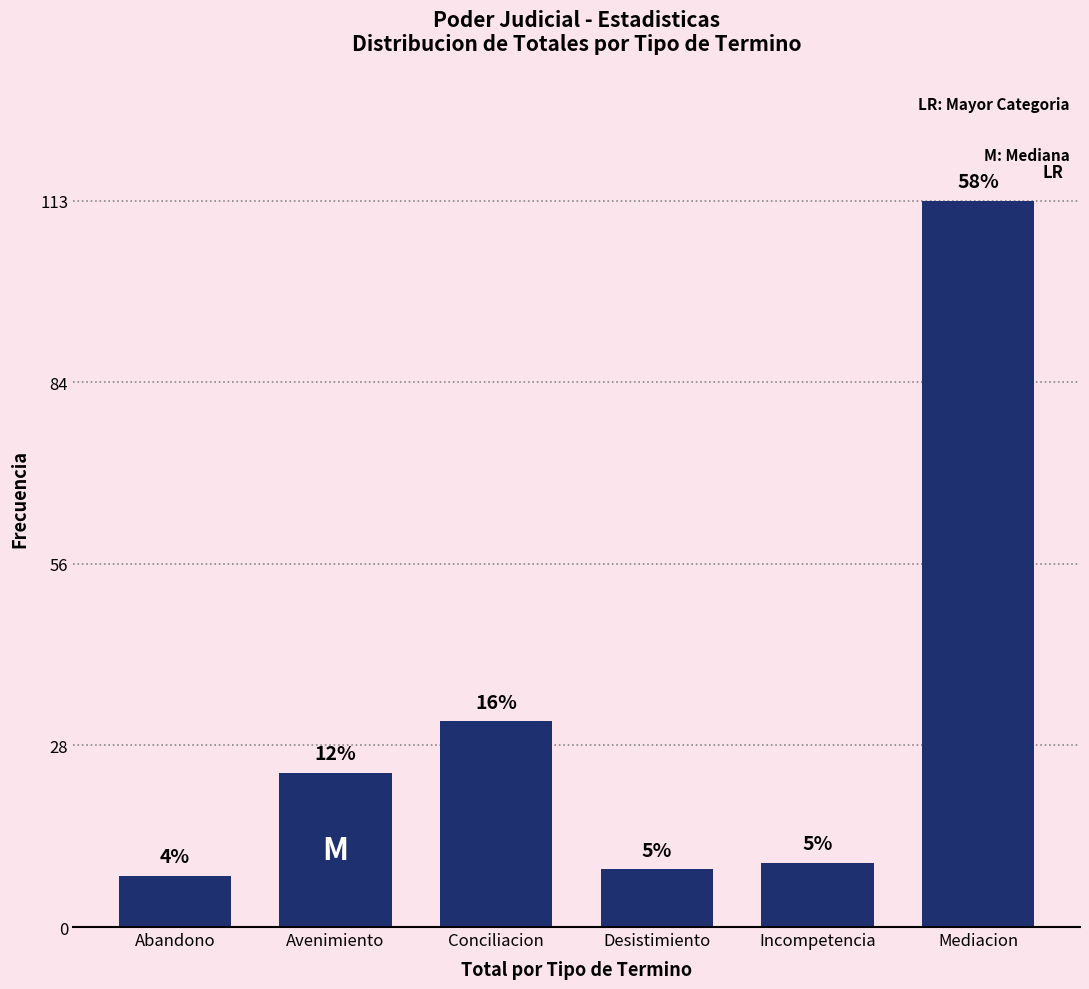

How many bars are there in total?

6